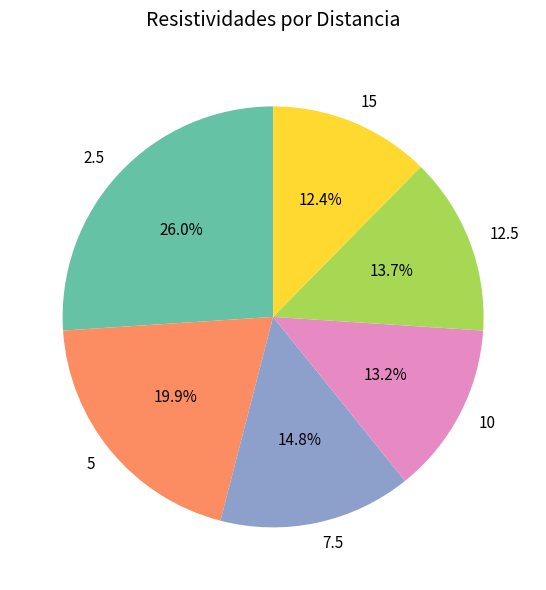

Is it true that 10 is 28% of the pie?

False